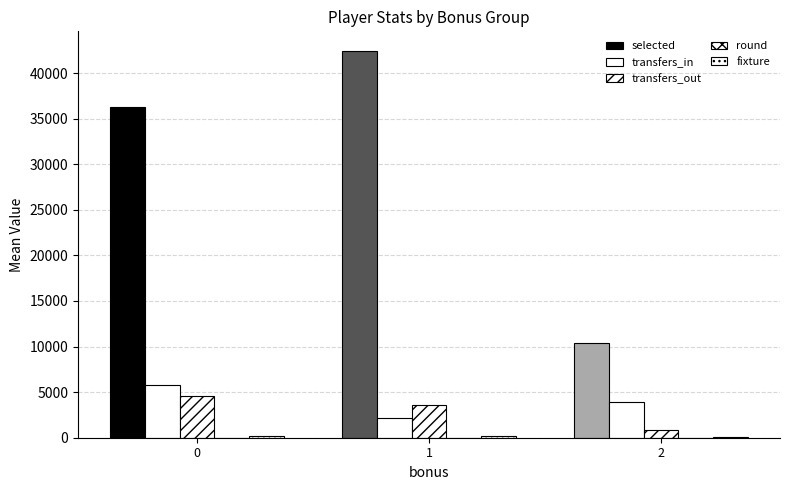

The selected series shows 11173.8 at 1. True or false?

False